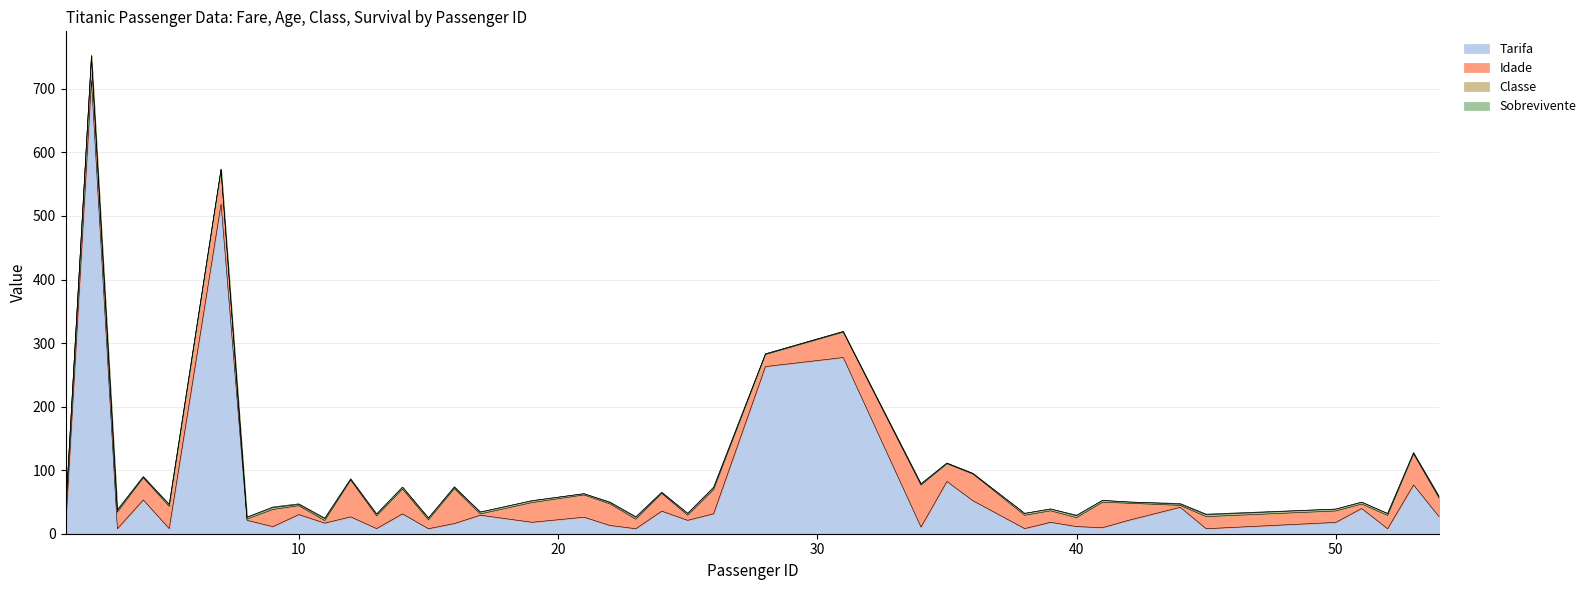

True or false: Idade and Classe cross at least once.

True